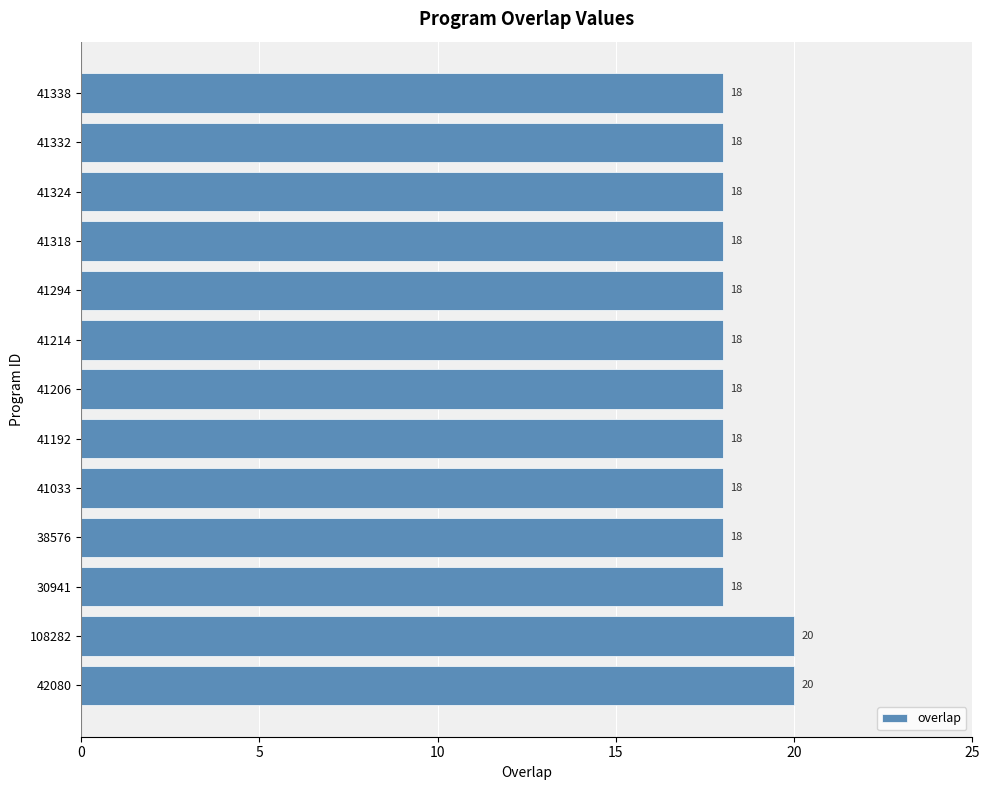

Approximately how many times larger is the value at 41324 compared to 41332?

1.0